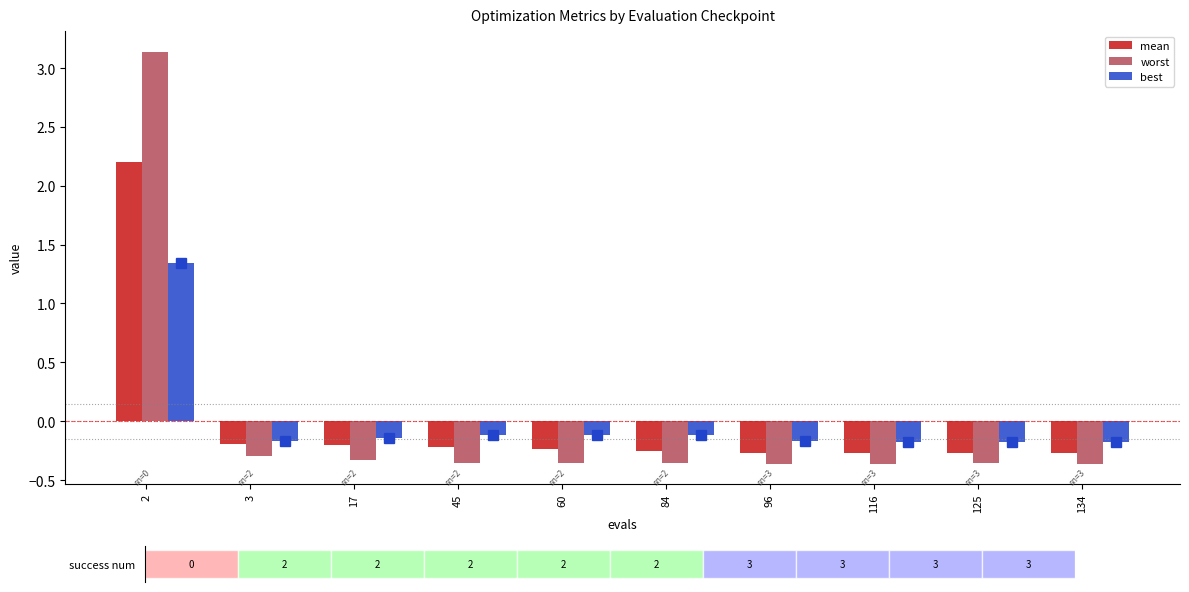

What is the minimum value for best?

-0.2